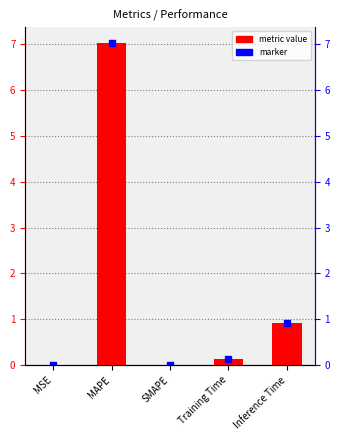

Rank the categories by value from highest to lowest.

MAPE, Inference Time, Training Time, MSE, SMAPE